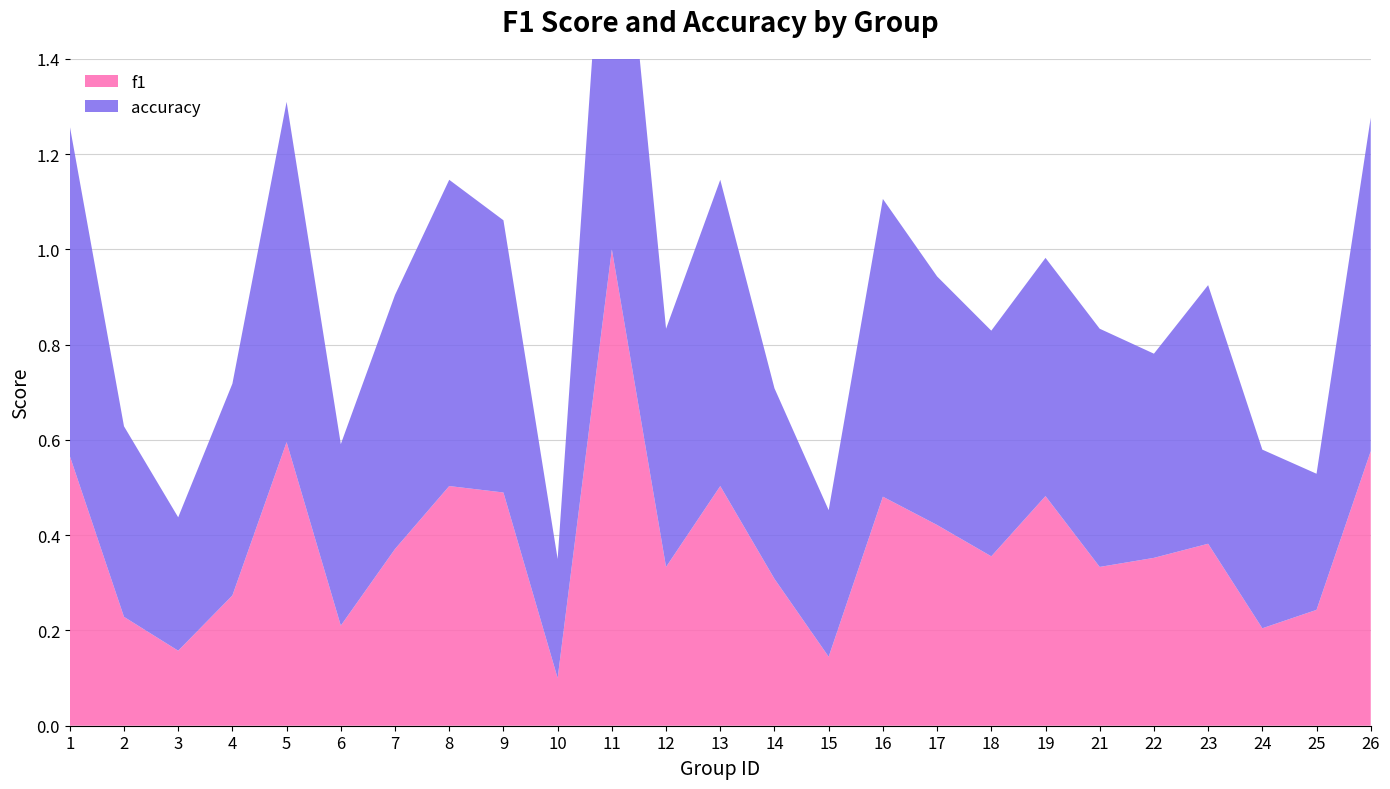

Reading right to left, transcribe all the data shown in this chart.

f1: 0.6	0.2	0.2	0.4	0.4	0.3	0.5	0.4	0.4	0.5	0.1	0.3	0.5	0.3	1.0	0.1	0.5	0.5	0.4	0.2	0.6	0.3	0.2	0.2	0.6
accuracy: 0.7	0.3	0.4	0.5	0.4	0.5	0.5	0.5	0.5	0.6	0.3	0.4	0.6	0.5	1.0	0.2	0.6	0.6	0.5	0.4	0.7	0.4	0.3	0.4	0.7